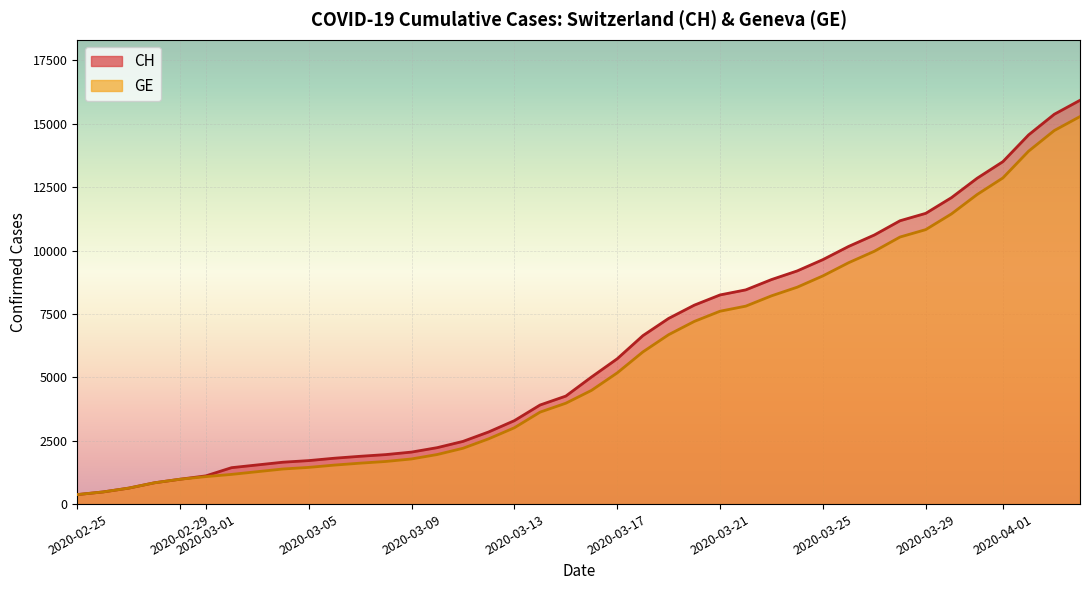

True or false: CH and GE intersect in this chart.

False